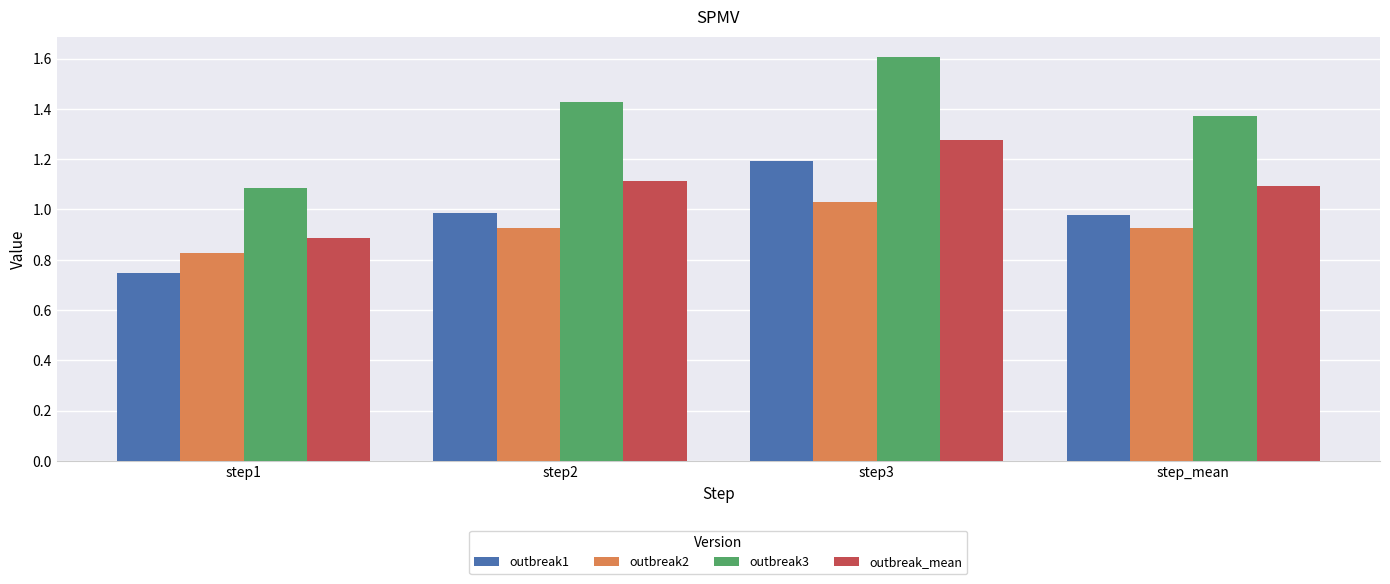

True or false: outbreak3 has a value of 0.5 at step_mean.

False